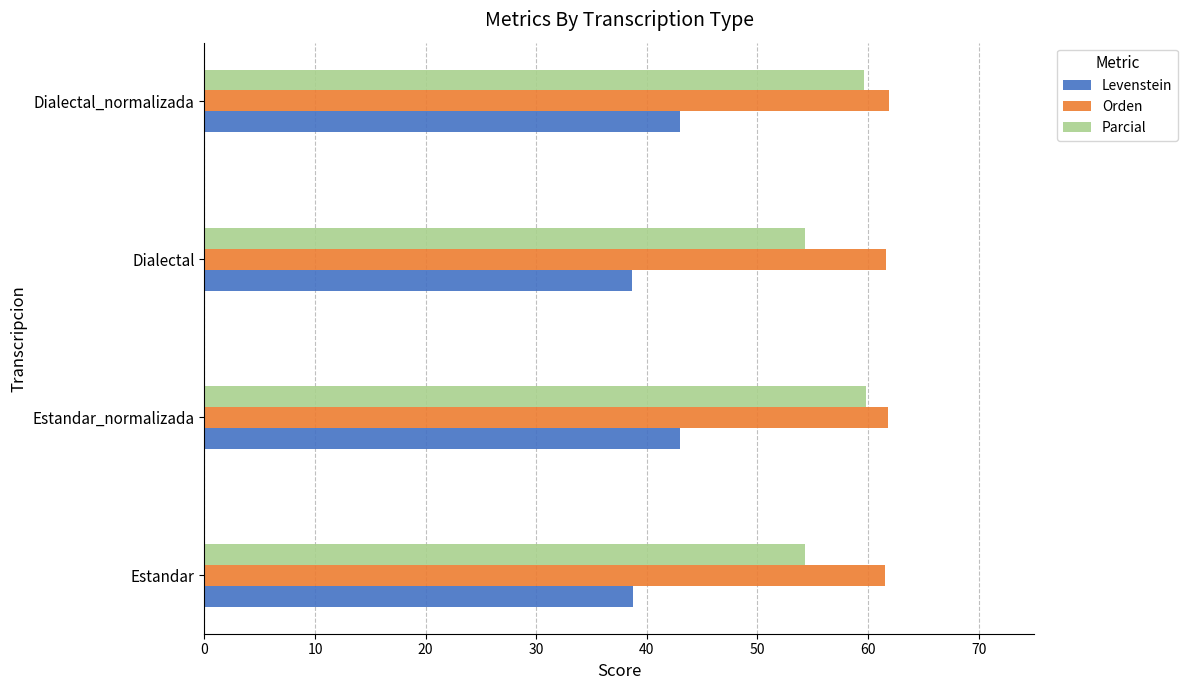

Which series has the largest range (max minus min)?

Parcial